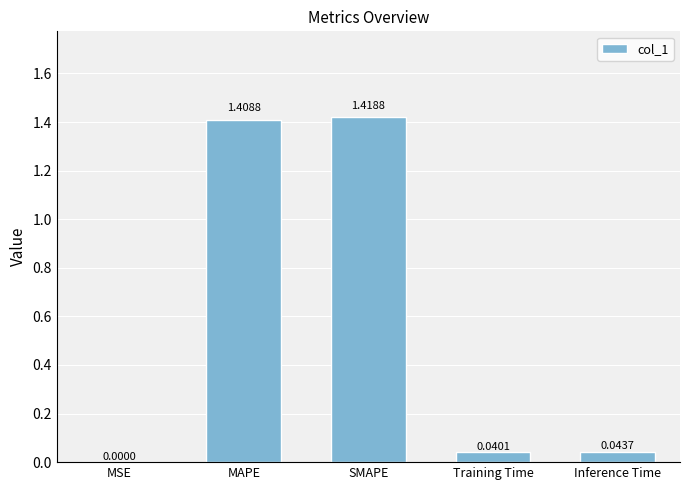

Approximately how many times larger is the value at MAPE compared to SMAPE?

1.0